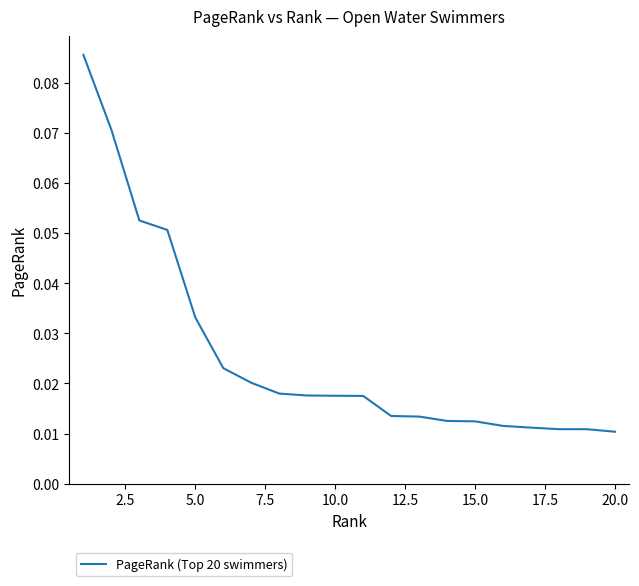

How many lines are shown in the chart?

1